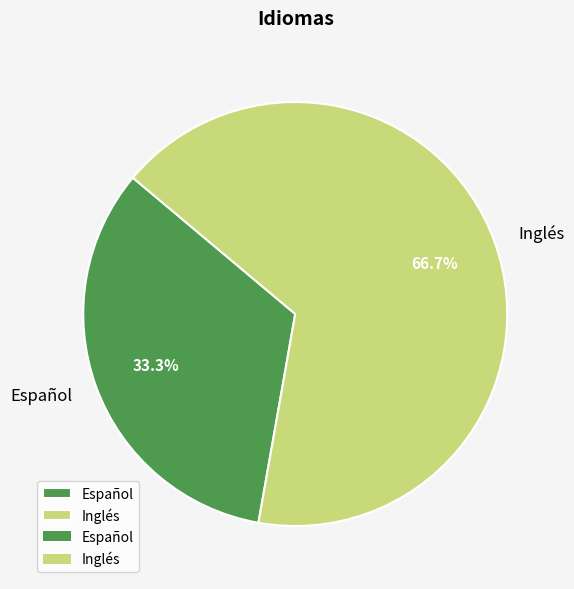

Rank the categories by value from lowest to highest.

Español, Inglés